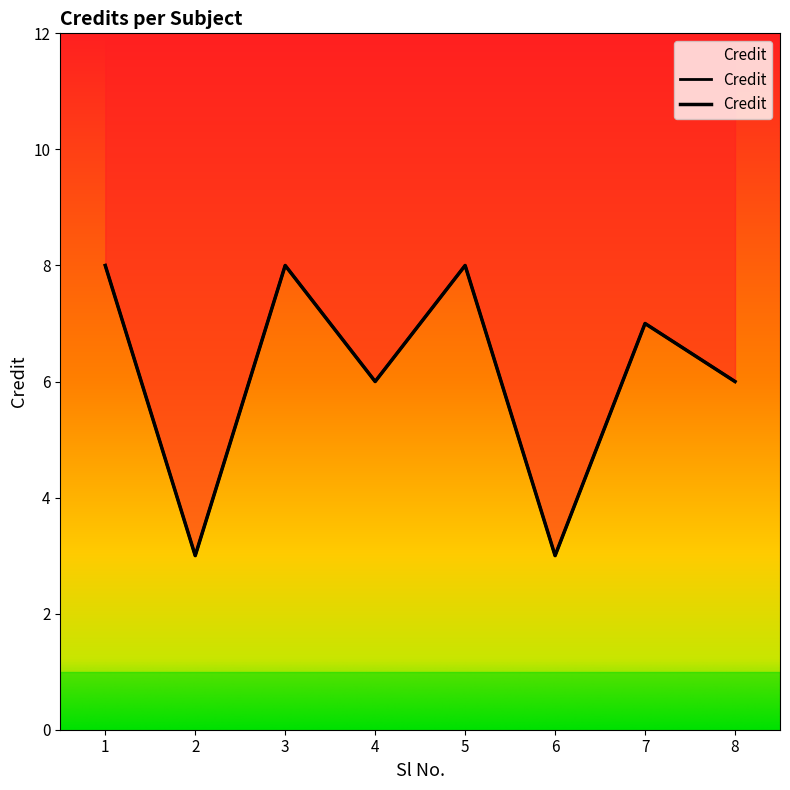

List the labels in order of value, smallest first.

2, 6, 4, 8, 7, 1, 3, 5